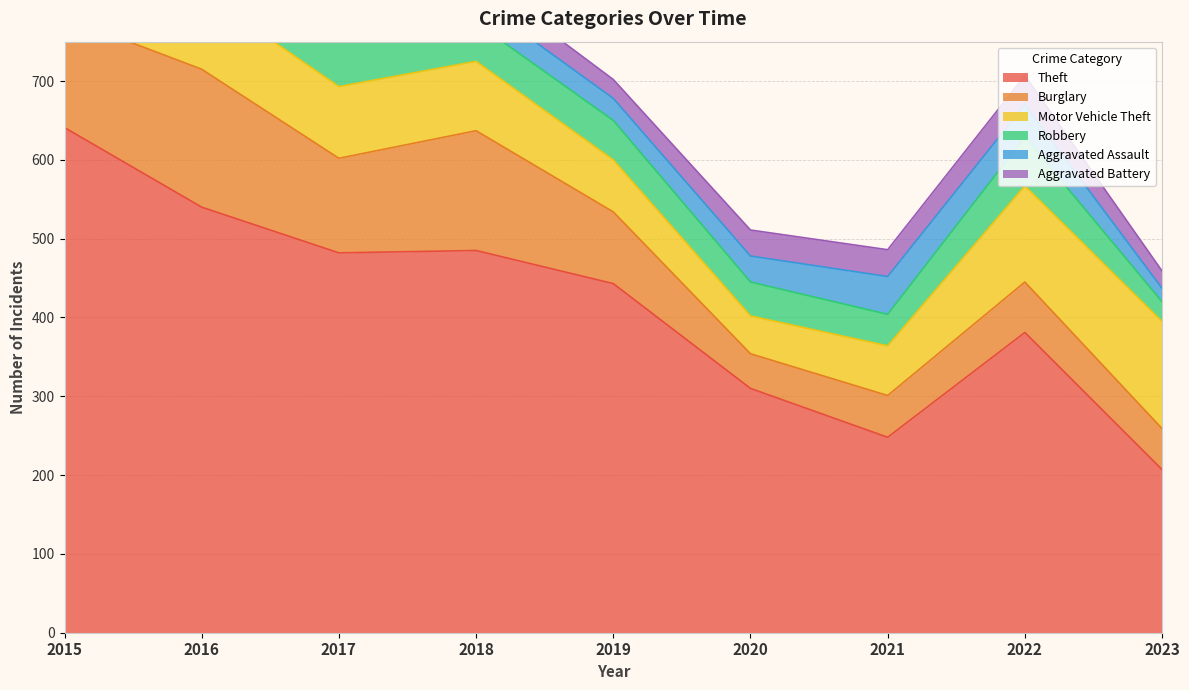

Which series ends up on top after the final intersection of Robbery and Motor Vehicle Theft?

Motor Vehicle Theft